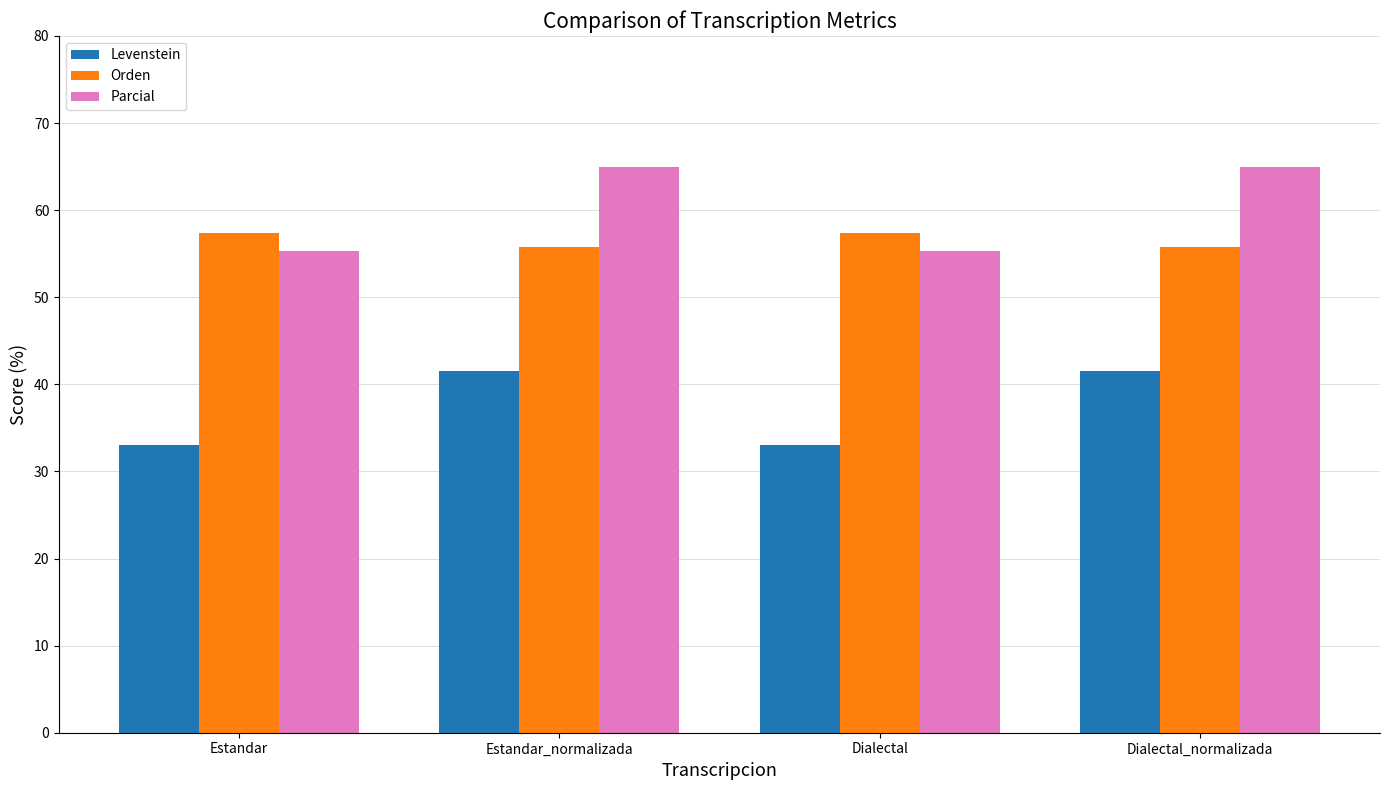

Reading left to right, what are all the values shown in this chart?

Levenstein: 33.0	41.5	33.0	41.5
Orden: 57.4	55.7	57.4	55.7
Parcial: 55.3	65.0	55.3	65.0